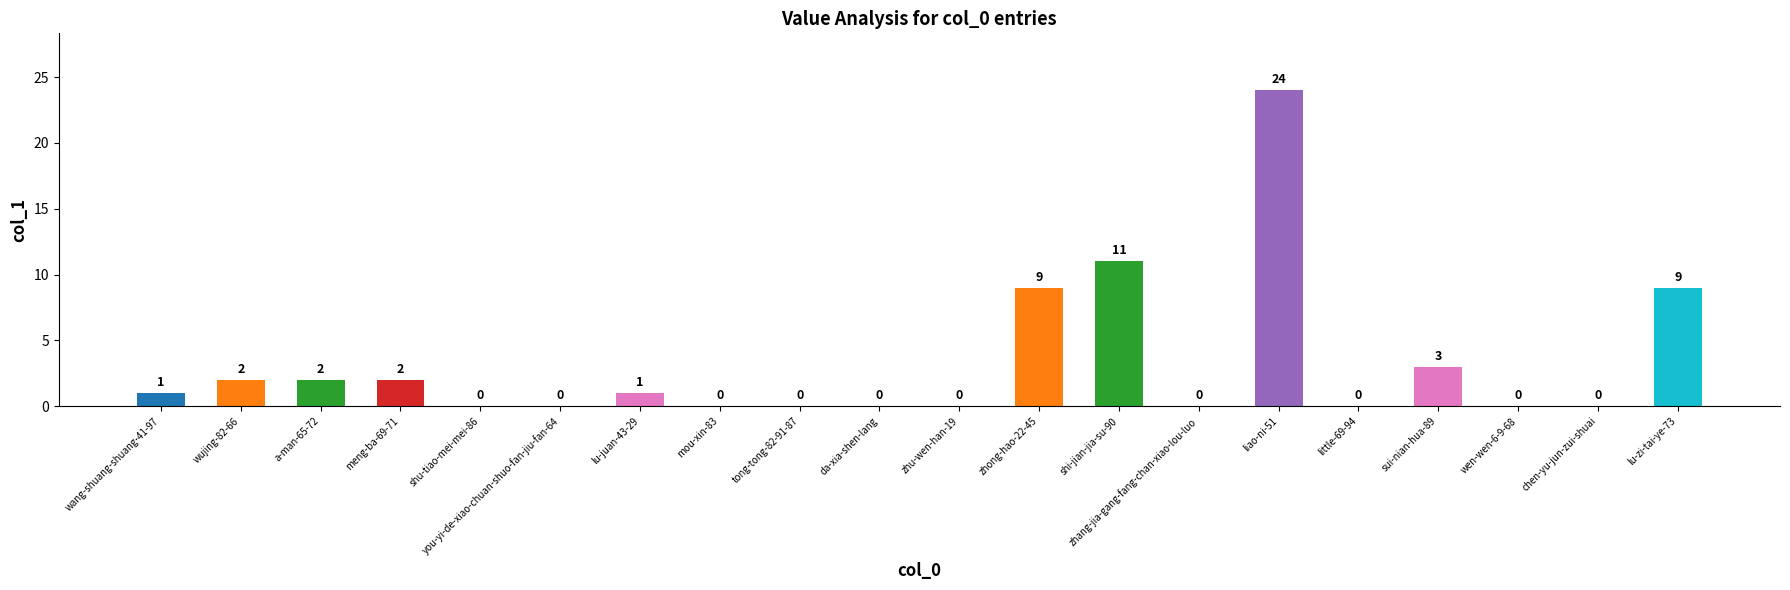

At which category does the chart reach its peak across all series?

liao-ni-51